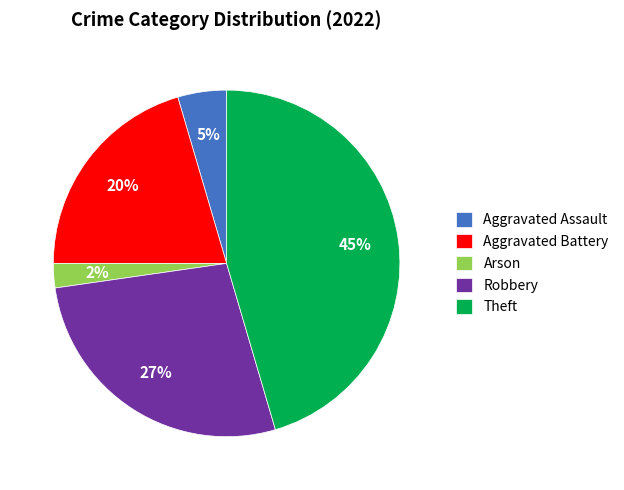

Does Arson account for over 50% of the chart?

No